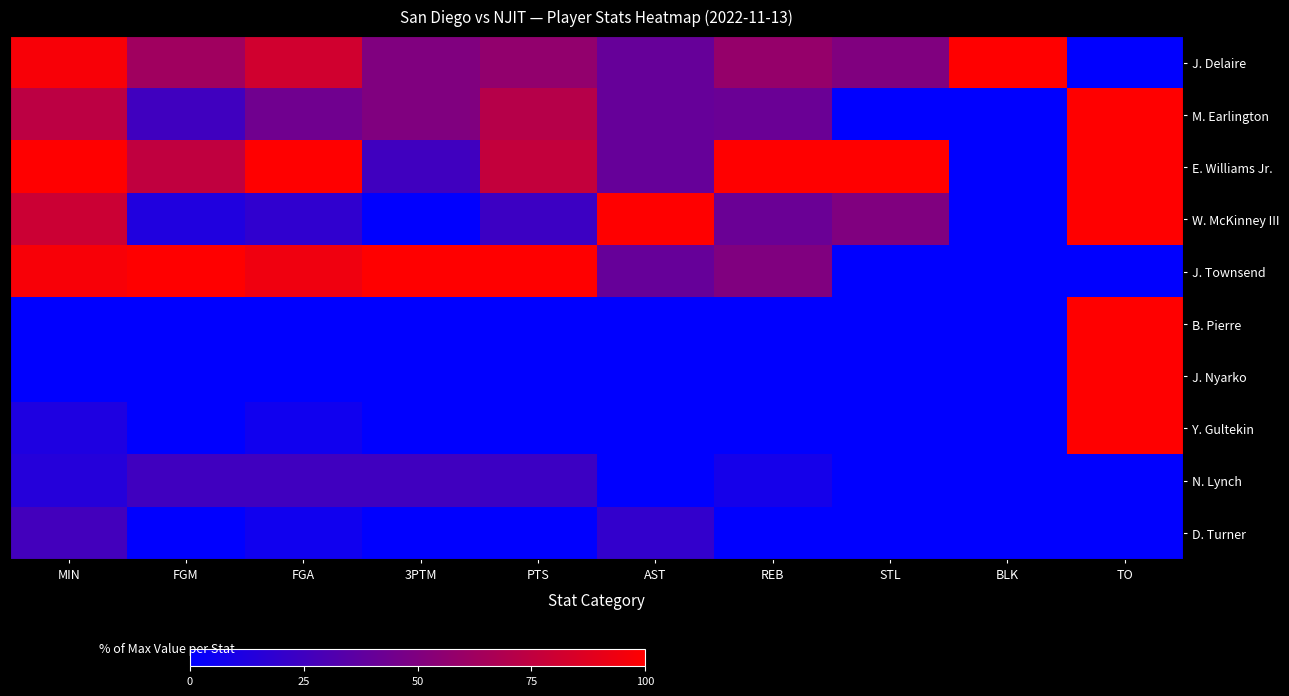

What is the maximum value shown in the chart?

100.0